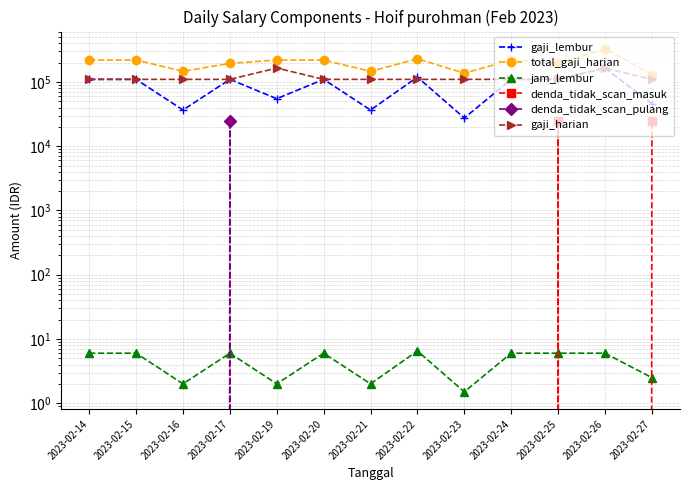

At which category is the sum across all series the highest?

2023-02-26